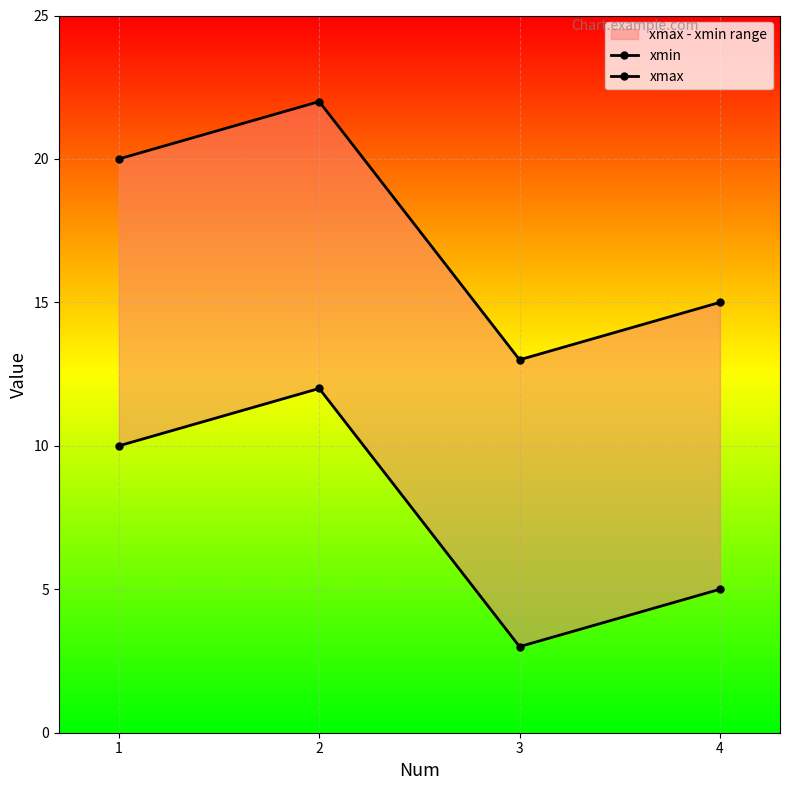

Which series has the largest total across all categories?

xmax